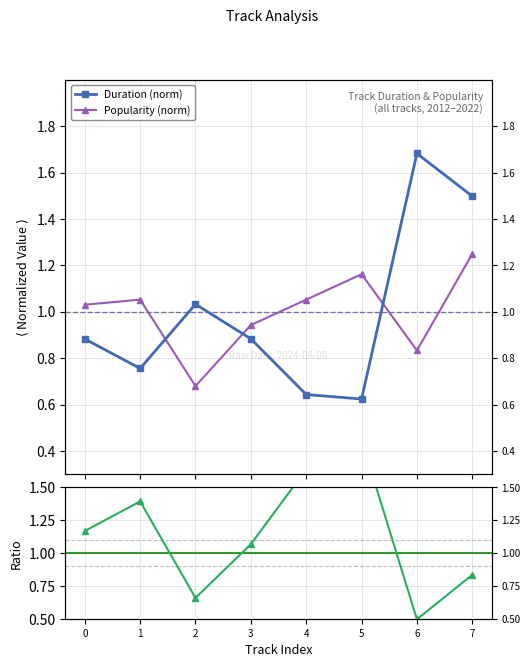

In Duration (norm), how many points are lower than both neighbors (excluding endpoints)?

2